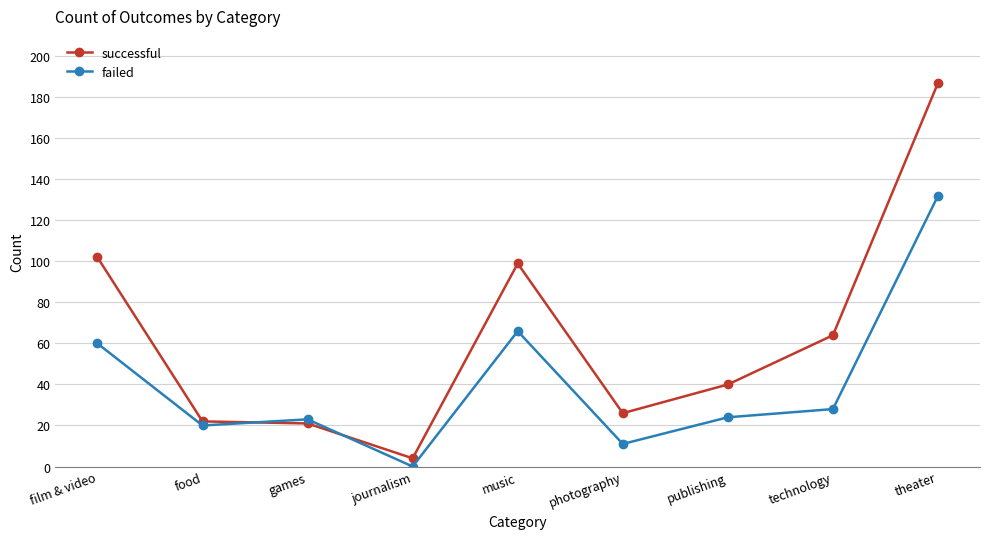

How many positive values does the failed series have?

8